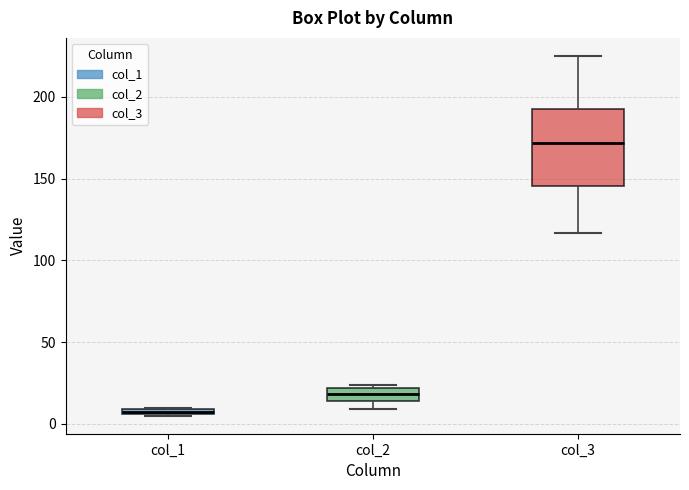

Comparing the boxes themselves (not the whiskers), which one is the tallest?

col_3